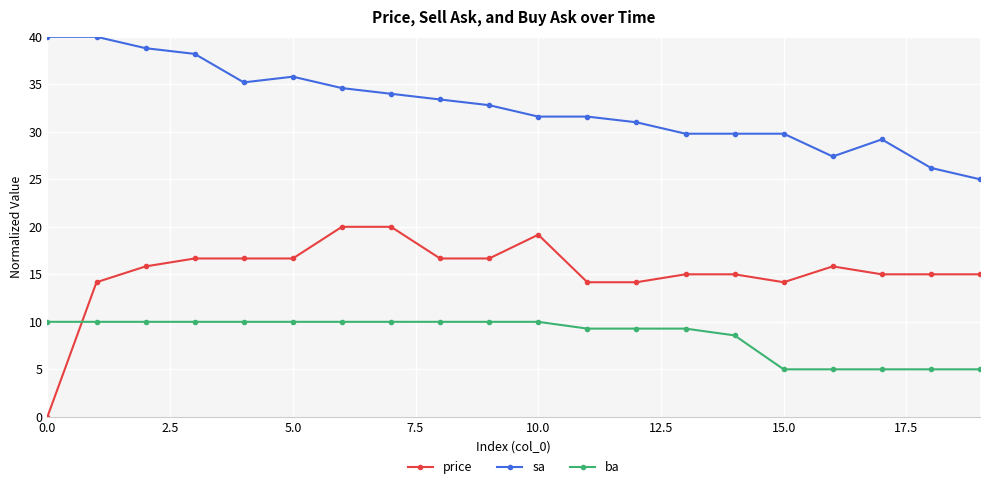

True or false: ba and sa intersect in this chart.

False